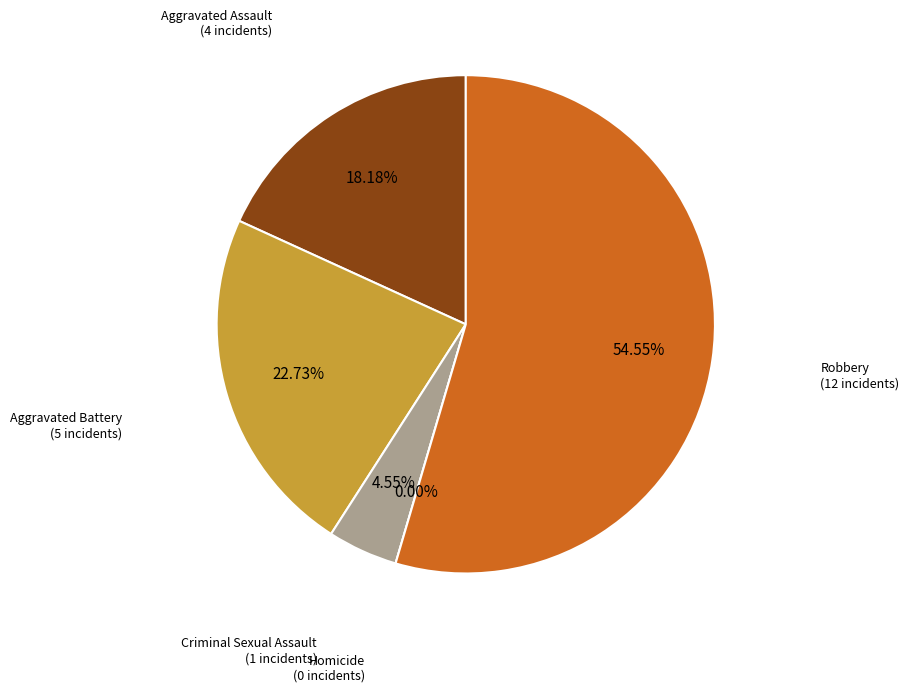

Do Aggravated Assault and Robbery together represent more than half of the pie?

Yes